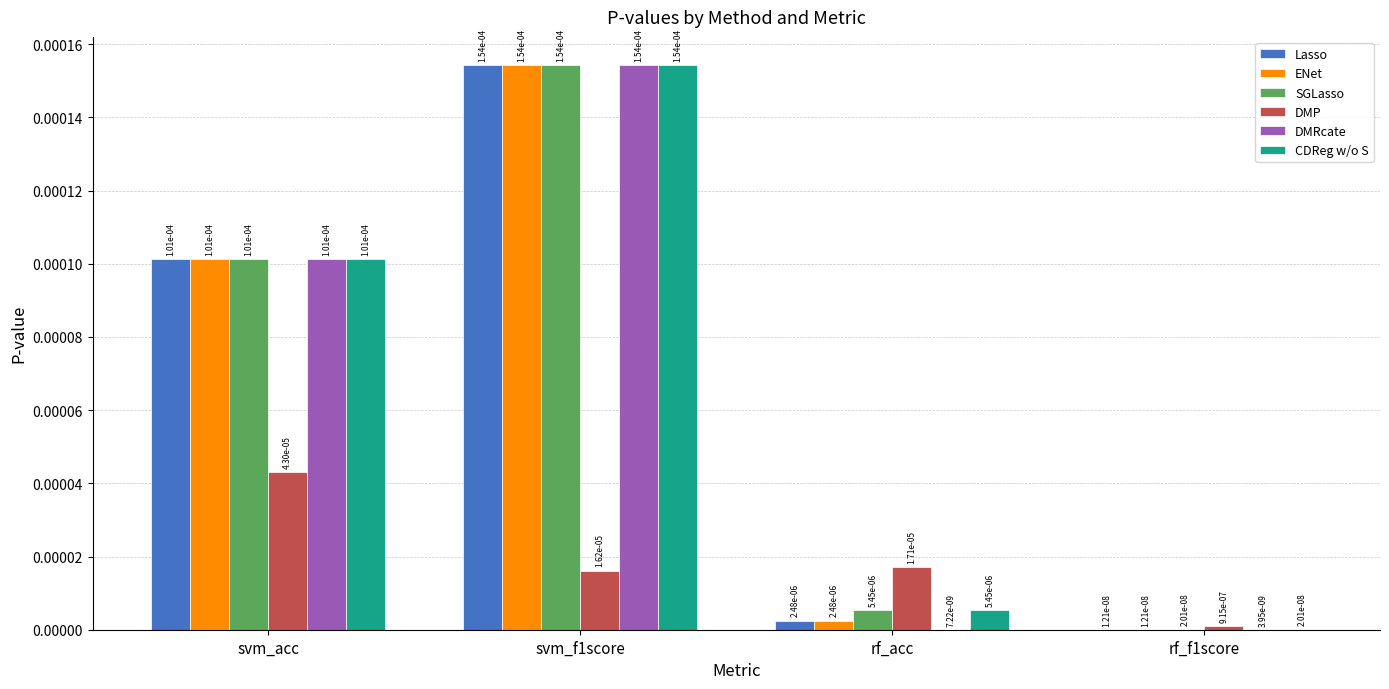

Which series changed the most between svm_acc and rf_acc?

DMRcate